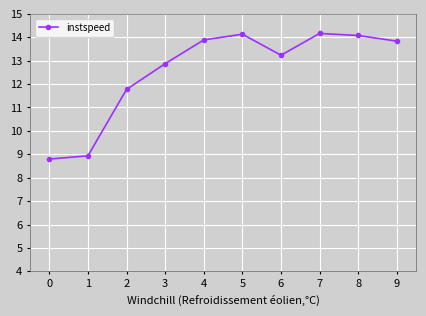

True or false: the data shows 5.6 at 7.

False